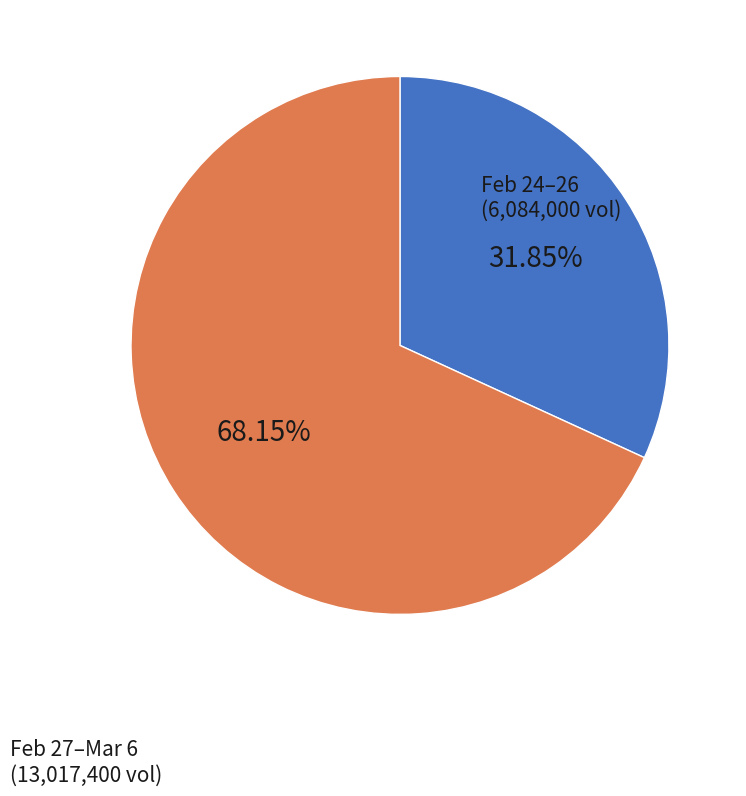

To the nearest percent, what is the difference between the largest and smallest slice percentages?

36%